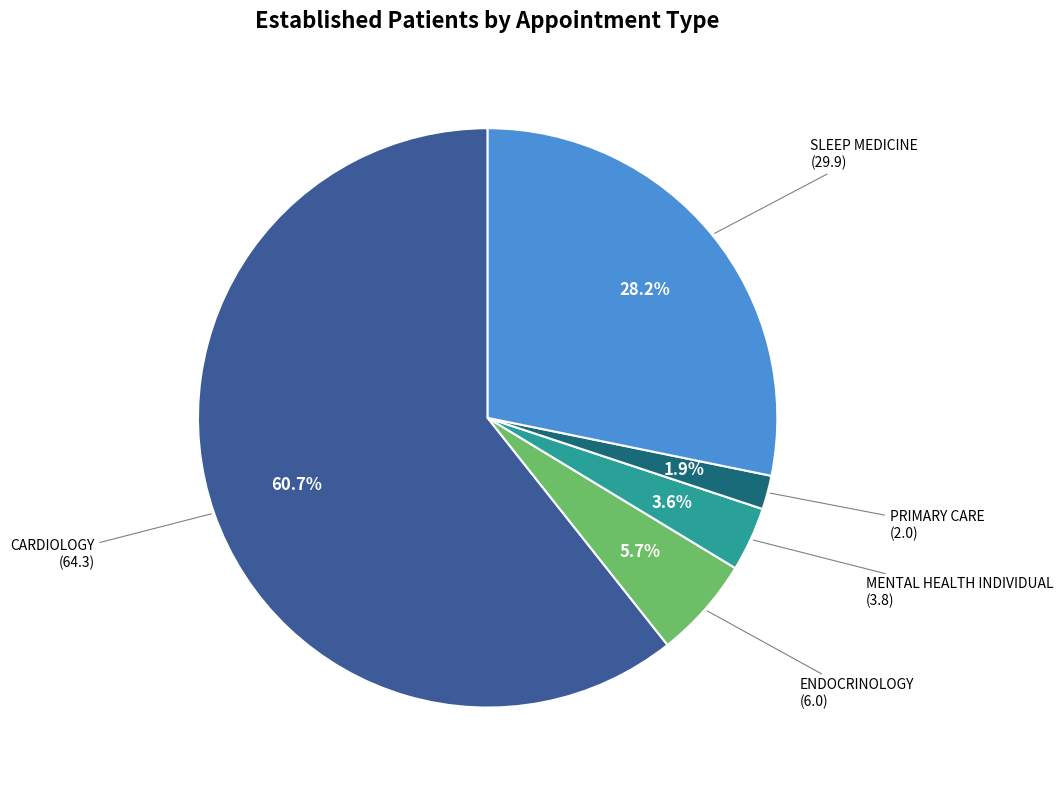

Is there any slice that represents more than half of the pie?

Yes